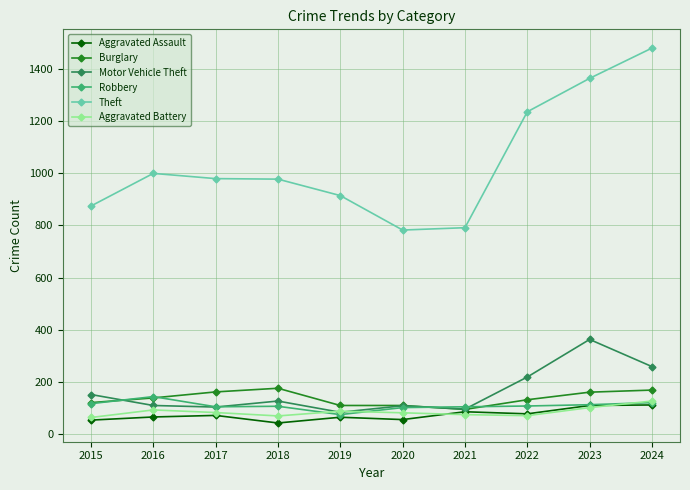

Which series changed the most between 2020 and 2023?

Theft